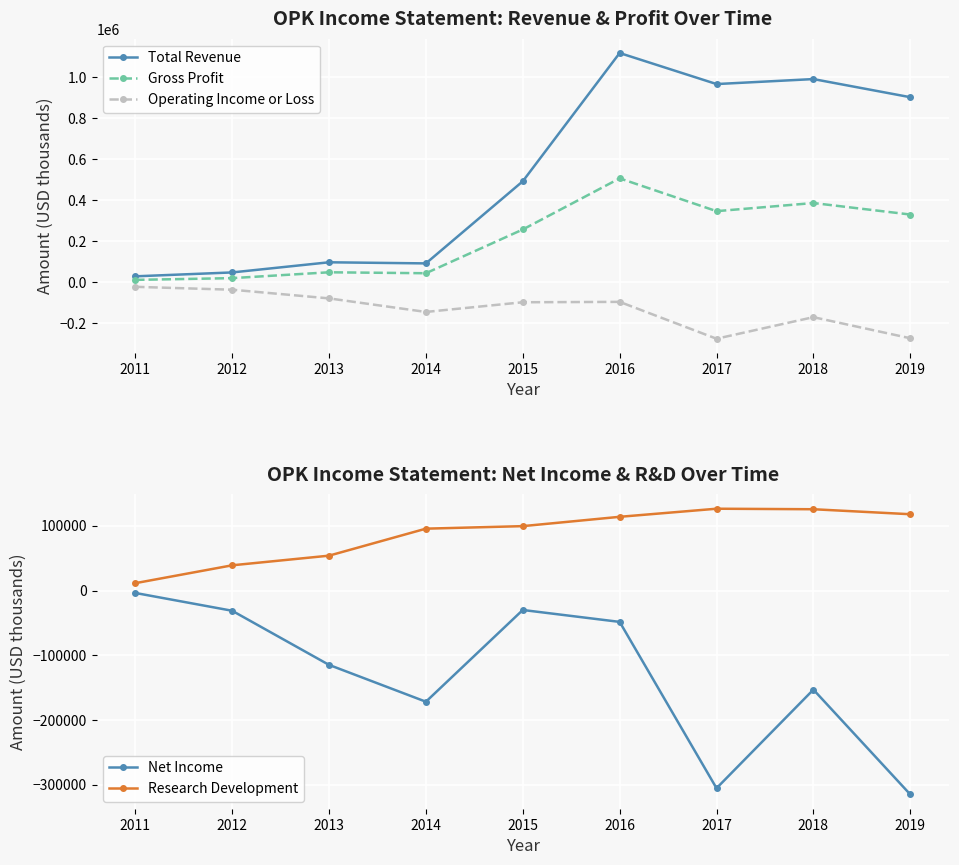

How many interior local peaks does the Operating Income or Loss series have?

2